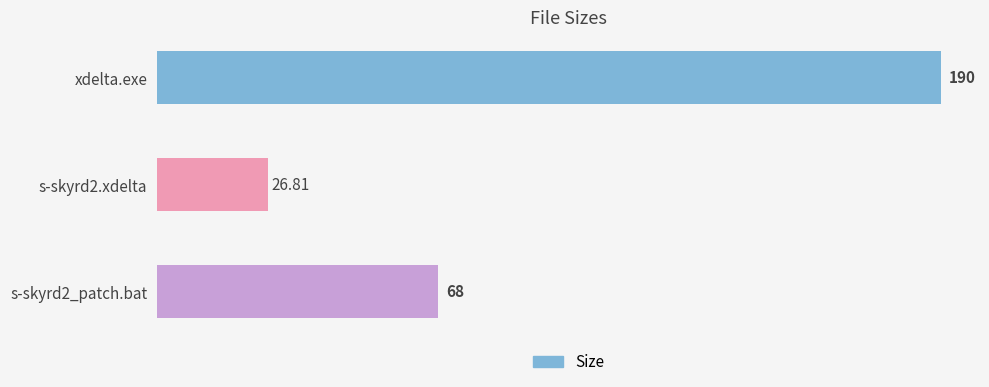

Between xdelta.exe and s-skyrd2.xdelta, which is larger?

xdelta.exe